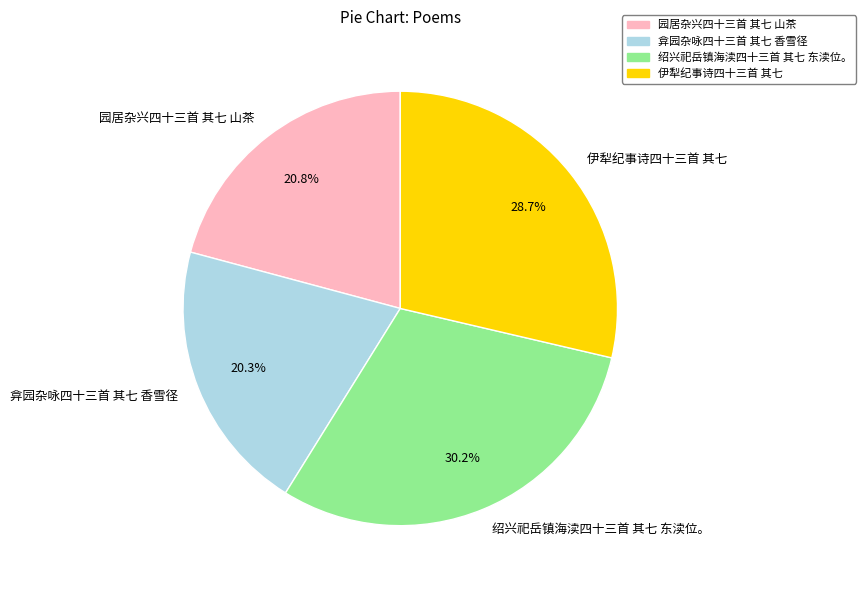

Is there a majority slice in this chart?

No